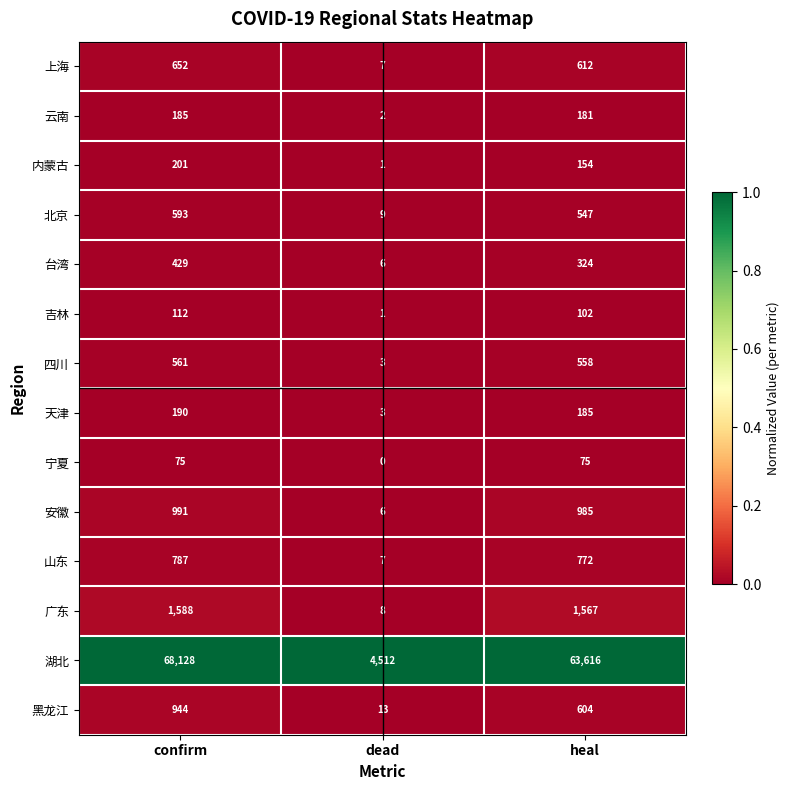

What is the difference between the highest and lowest values at heal?

63541